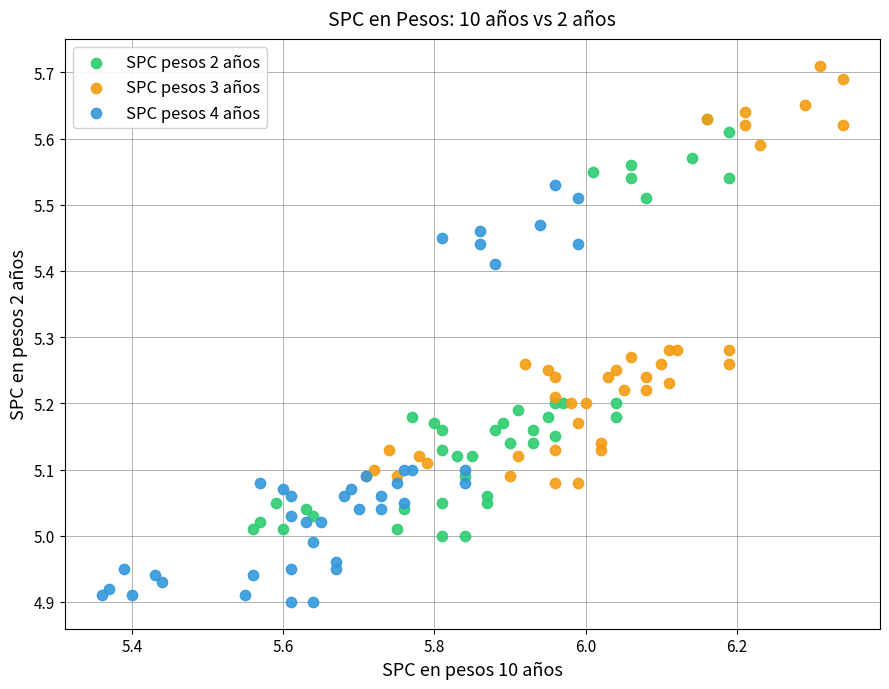

Which series reaches the maximum Y coordinate?

SPC pesos 3 años